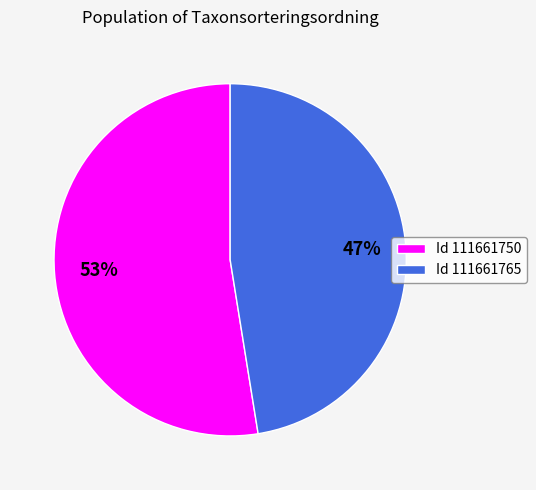

What percentage is the Id 111661765 slice, to the nearest percent?

47%